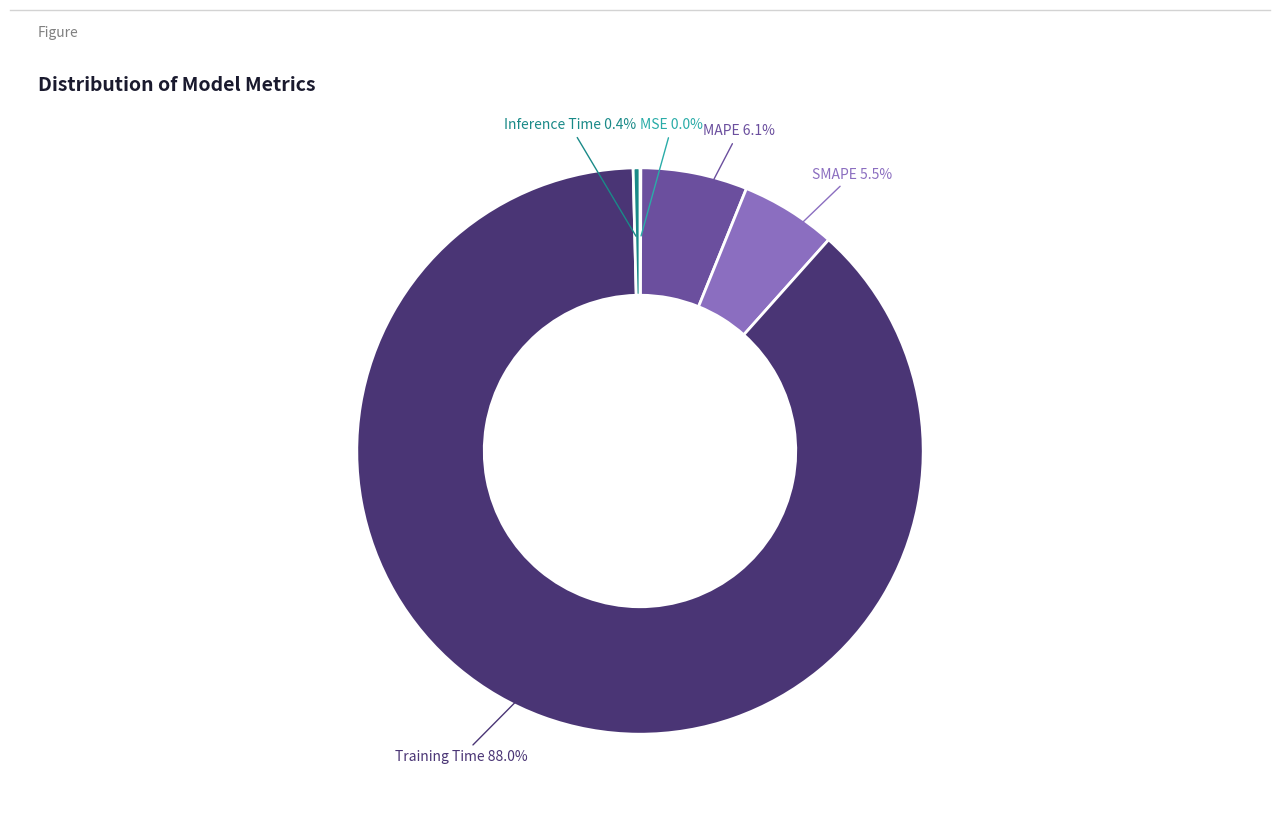

Is SMAPE the majority of the pie?

No